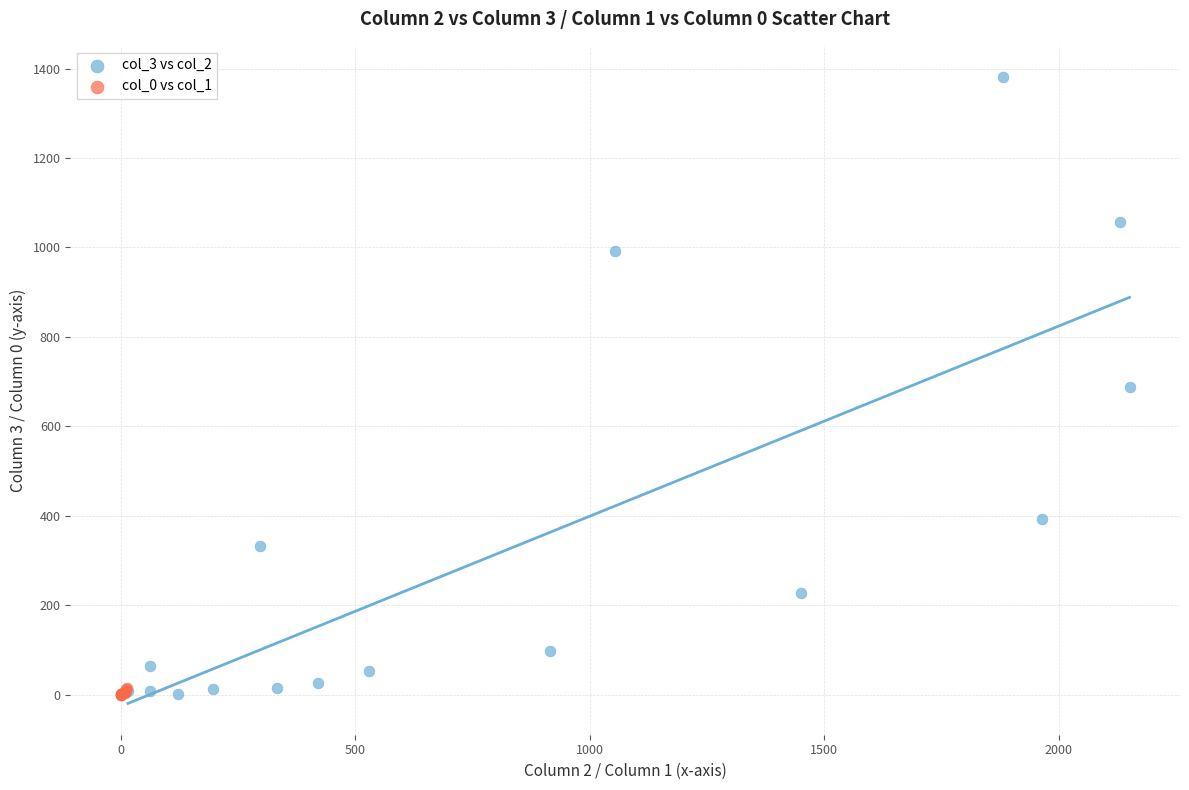

What are all the series names shown in the legend?

col_3 vs col_2, col_0 vs col_1